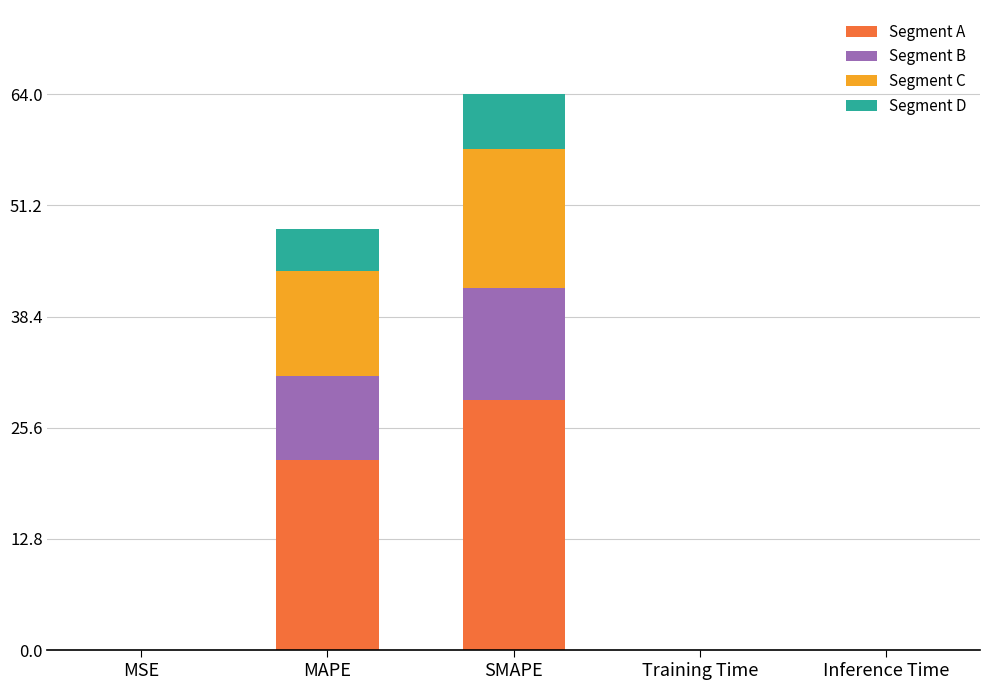

What is the total value across all series at MAPE?

48.5